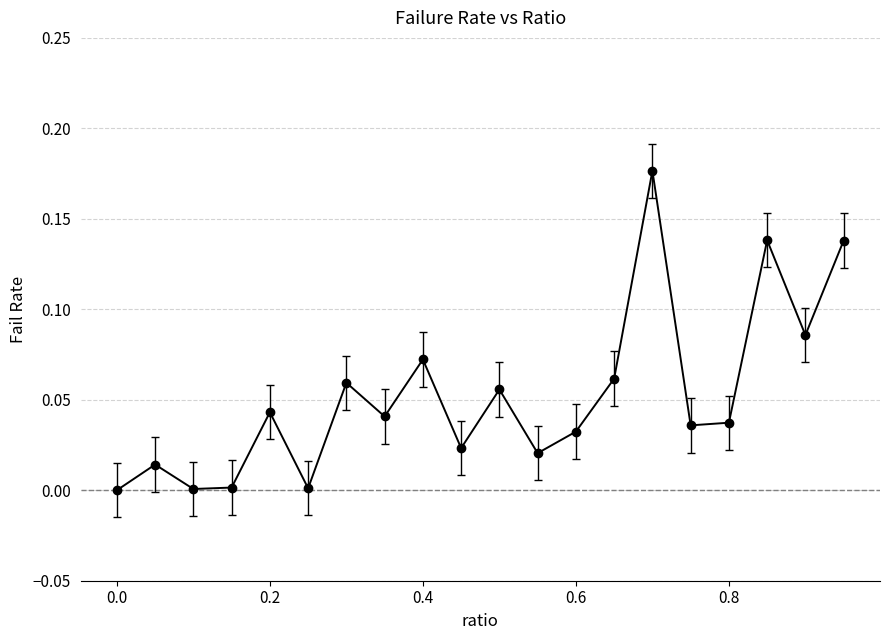

How many interior local valleys (lower than both neighbors) does the data have?

7